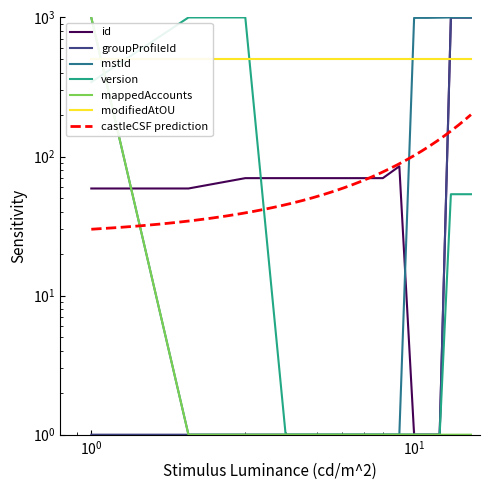

What is the sum of all groupProfileId values?

3012.0